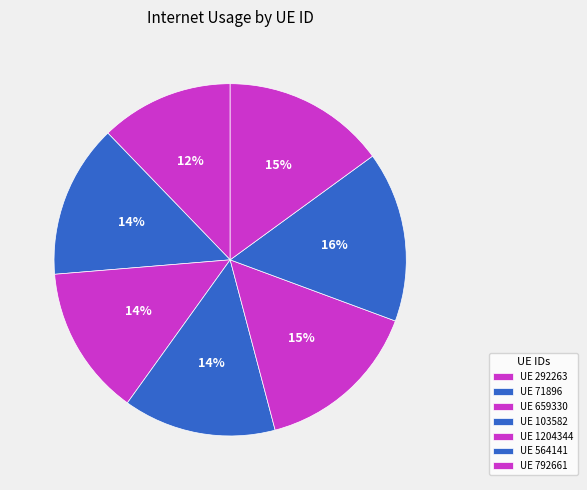

Count the number of slices in the pie.

7